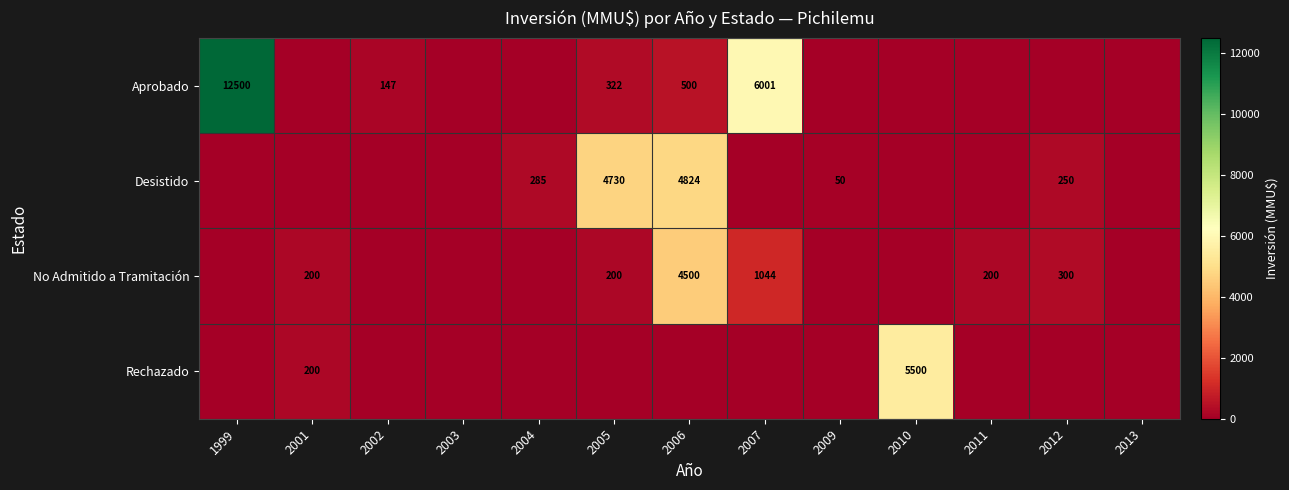

Which category has the lowest value across all series?

2001